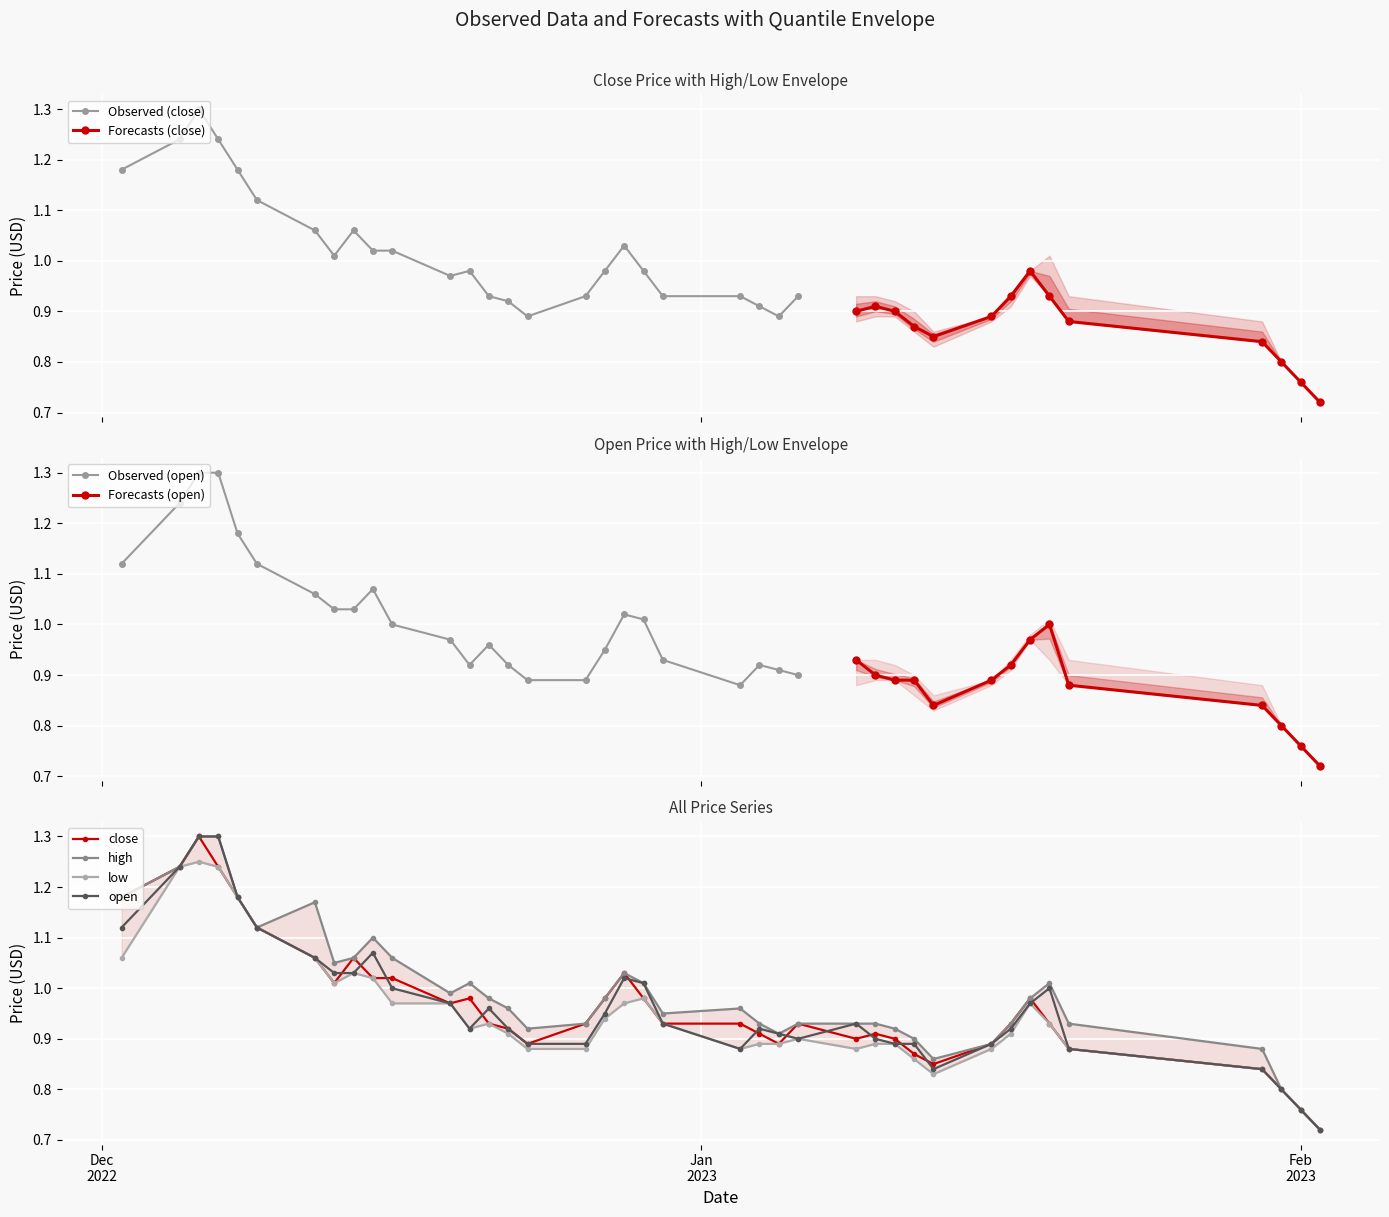

True or false: Observed (close) has more than 2 points higher than both neighbors.

True